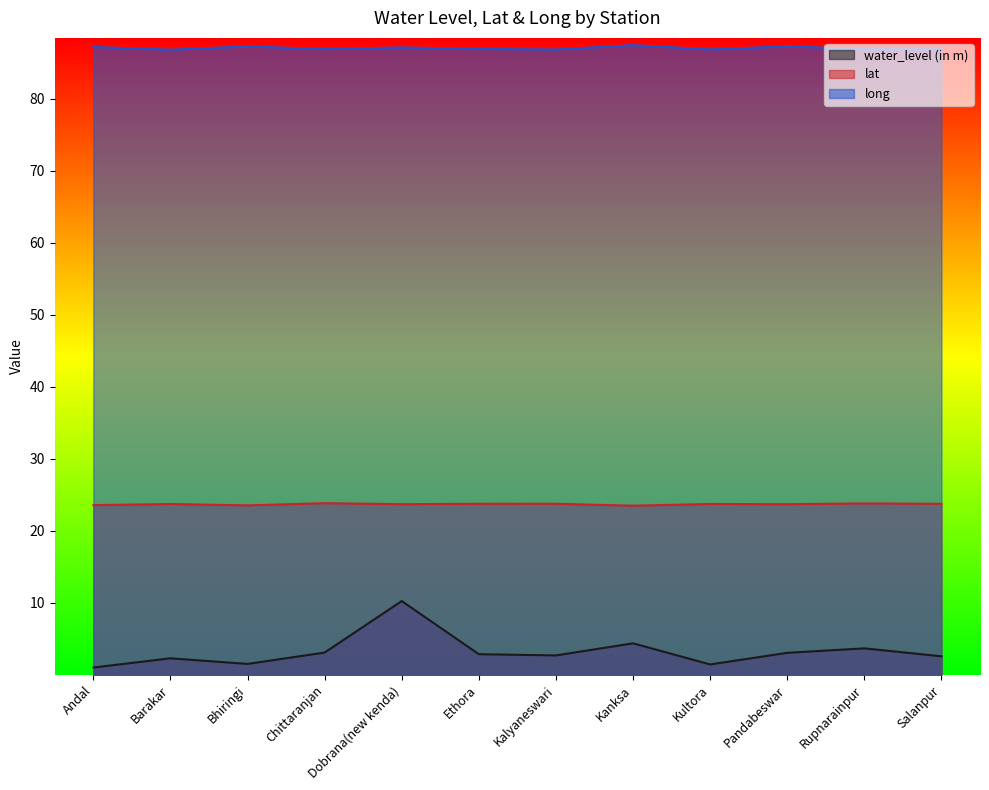

The value of lat at Bhiringi is 10.7. True or false?

False